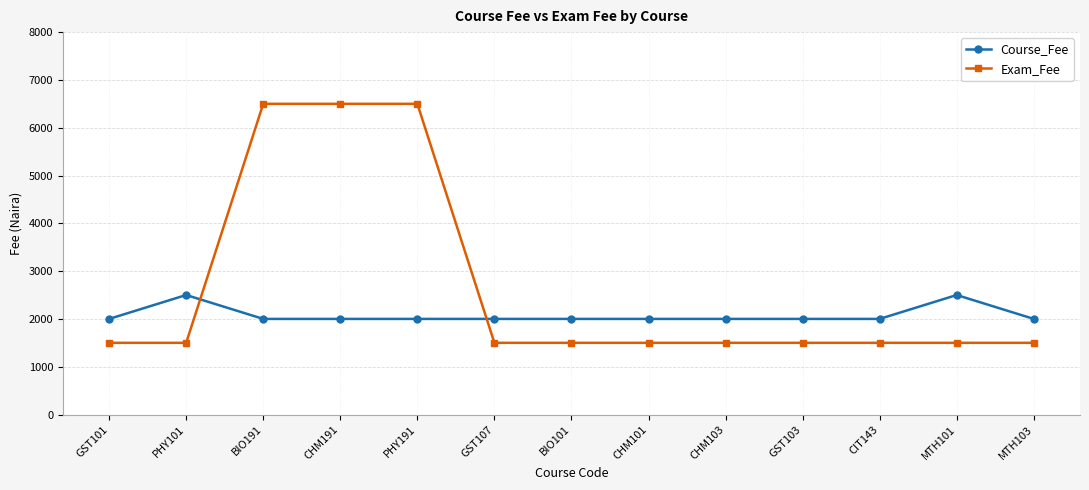

What position from the right is CHM101?

6